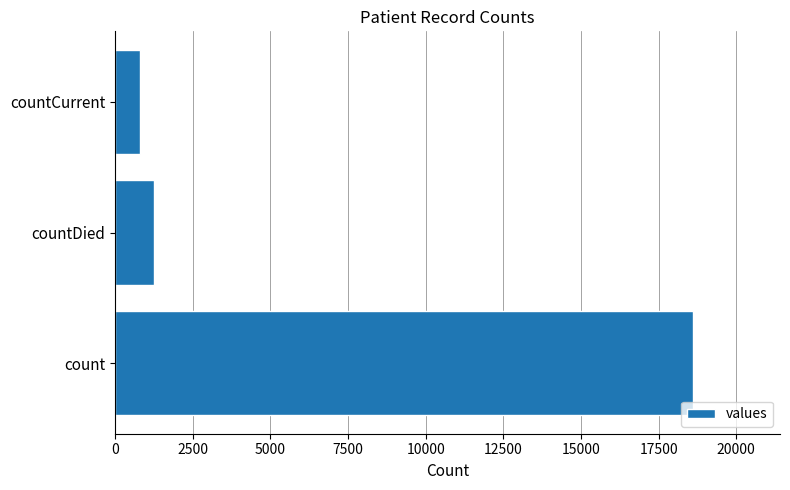

Reading bottom to top, list all the values displayed in this chart.

18615	1250	789